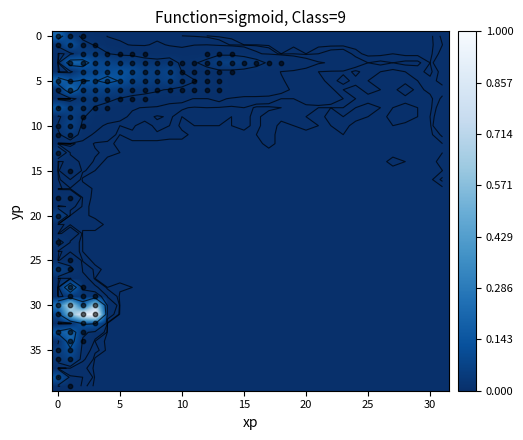

At how many categories does at least one series exceed 0?

32